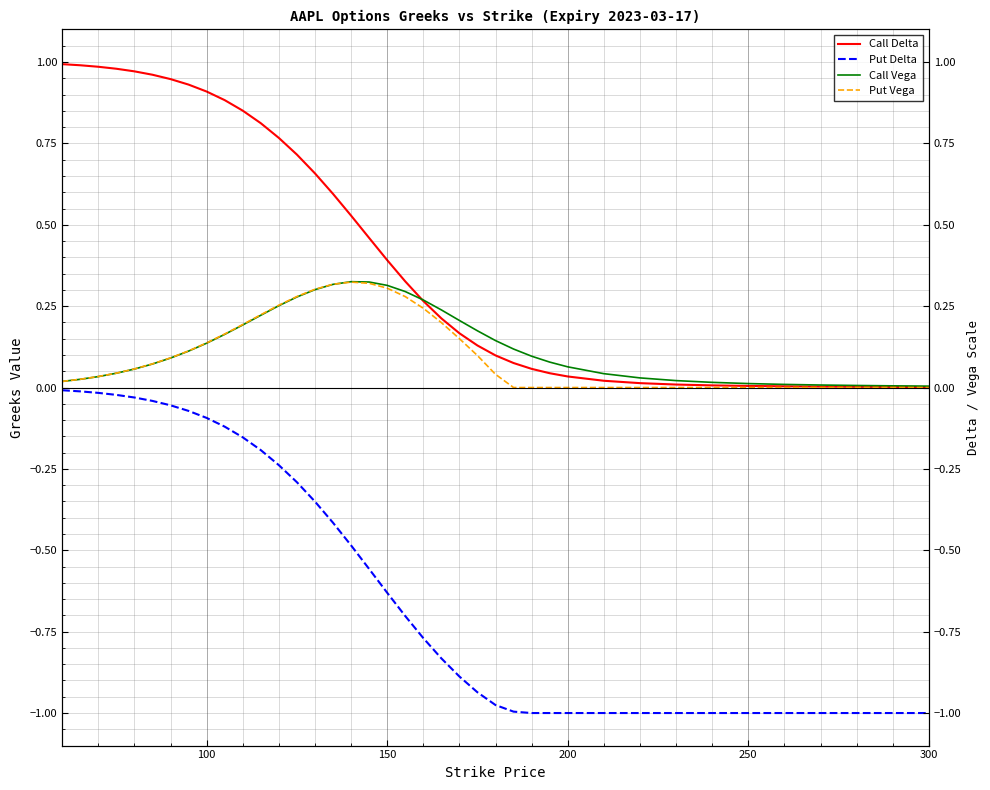

Which series has the largest range (max minus min)?

Call Delta